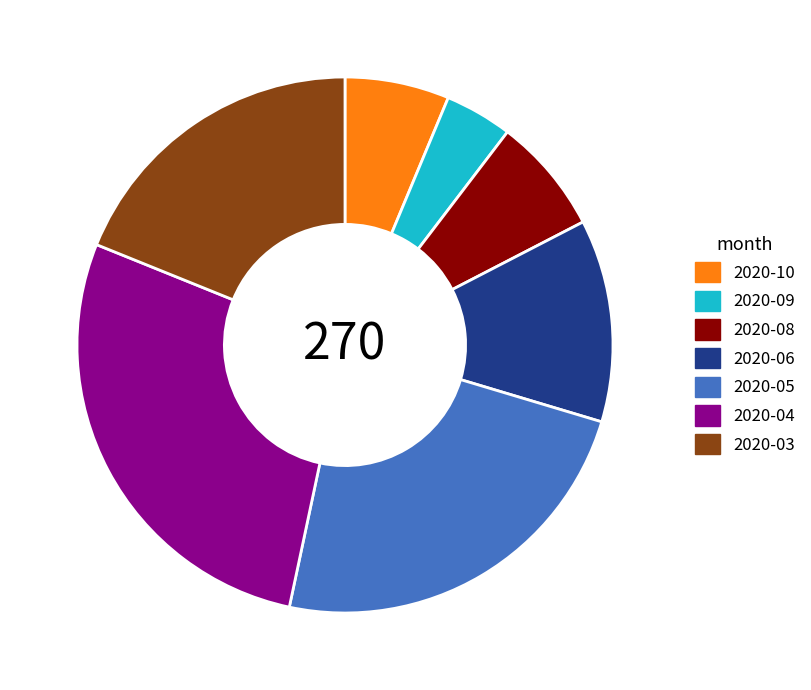

True or false: 2020-06 accounts for 12% of the total.

True